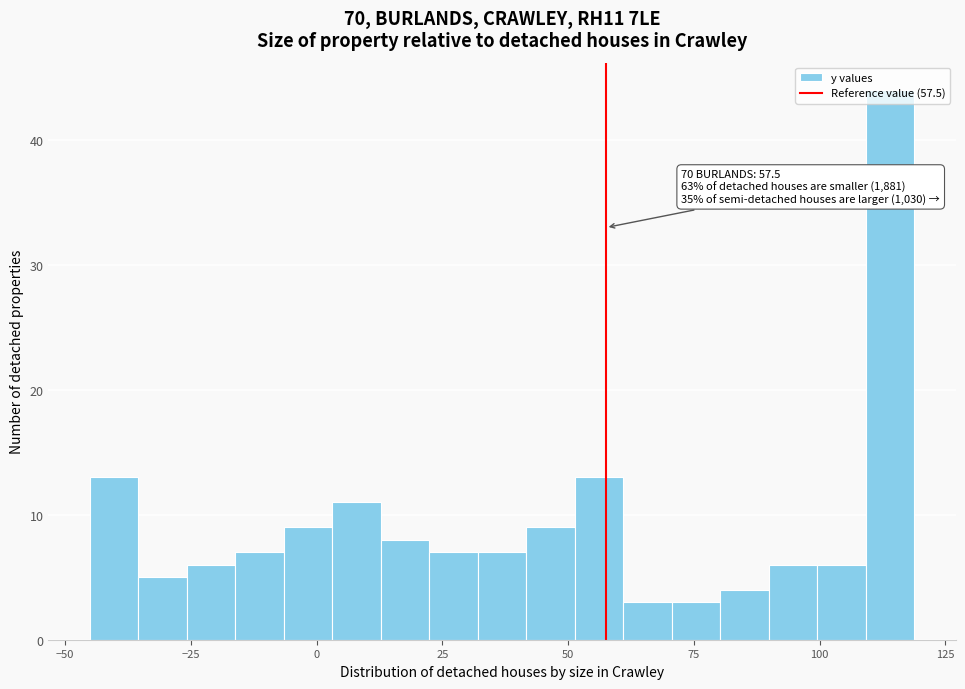

Read against the x-axis, roughly where is the centre of the tallest bar?

115